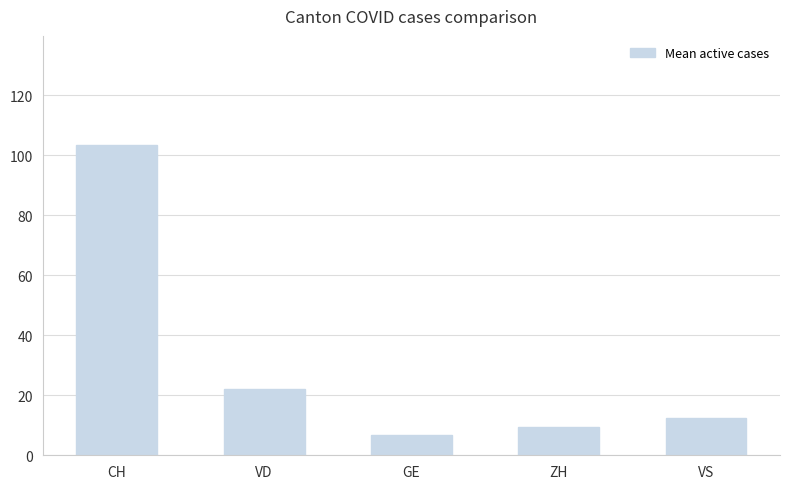

Is it true that the value at CH is 103.5?

True